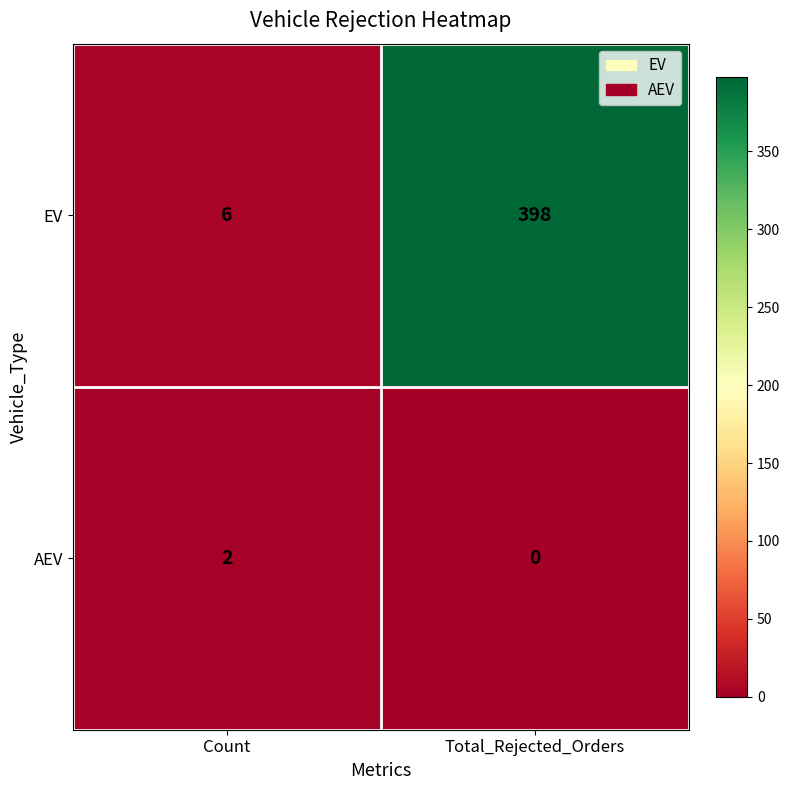

Rank the series by their maximum value, from highest to lowest.

EV, AEV